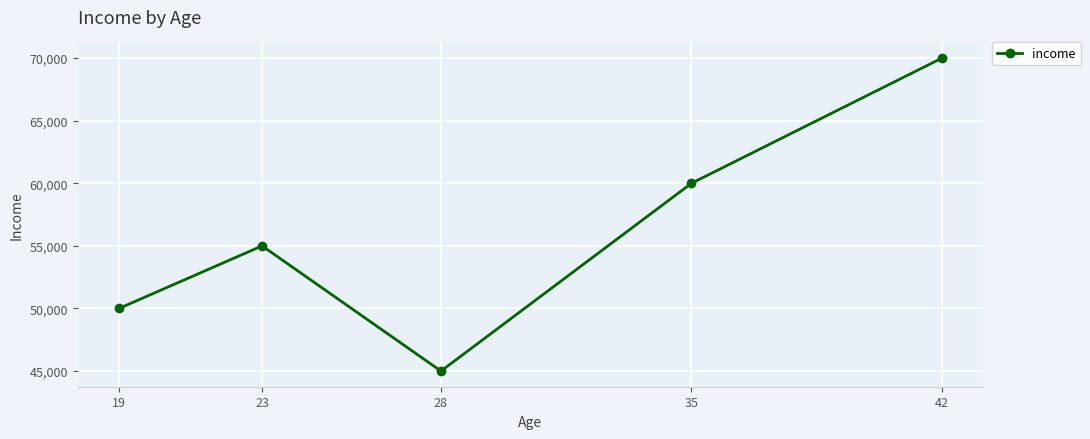

What is the average value?

56000